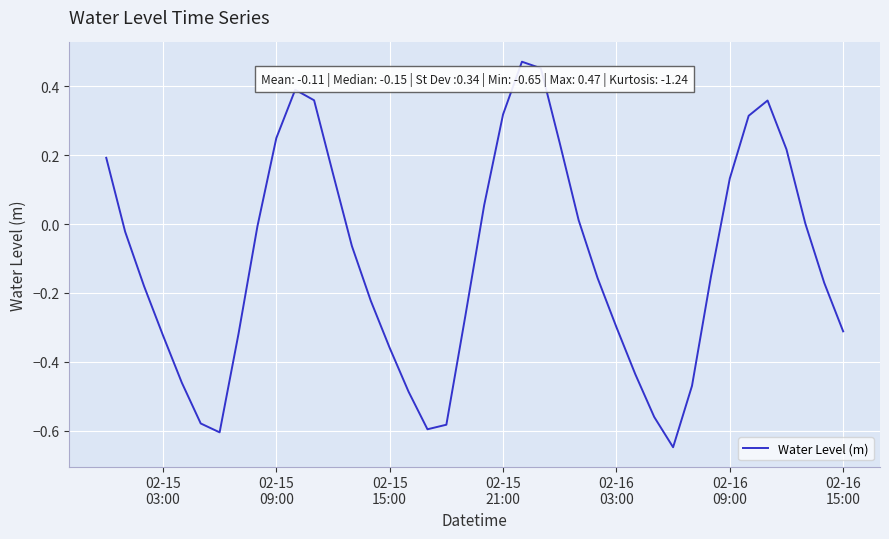

How many points are lower than both their immediate neighbors (excluding endpoints)?

3